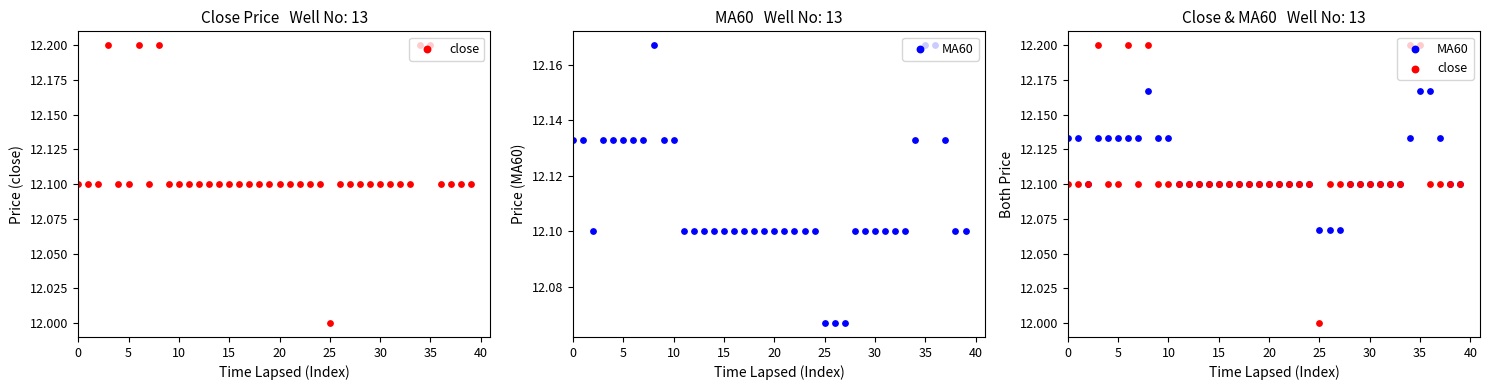

What are all the series names shown in the legend?

close, MA60